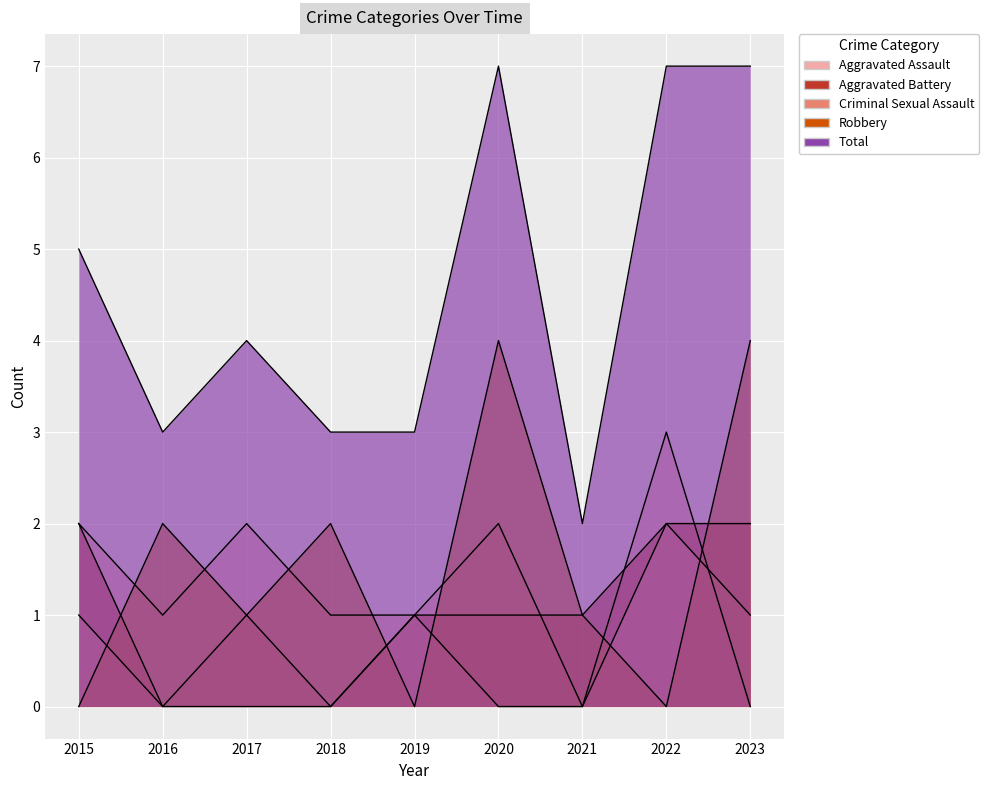

What is the maximum value for Robbery?

4